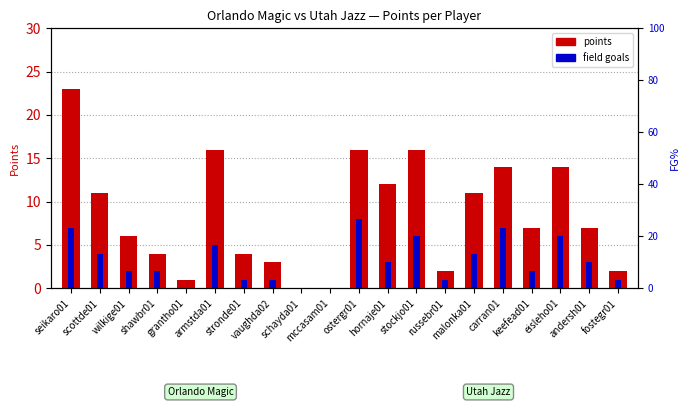

What is the label of the 9th bar from the left?

schayda01